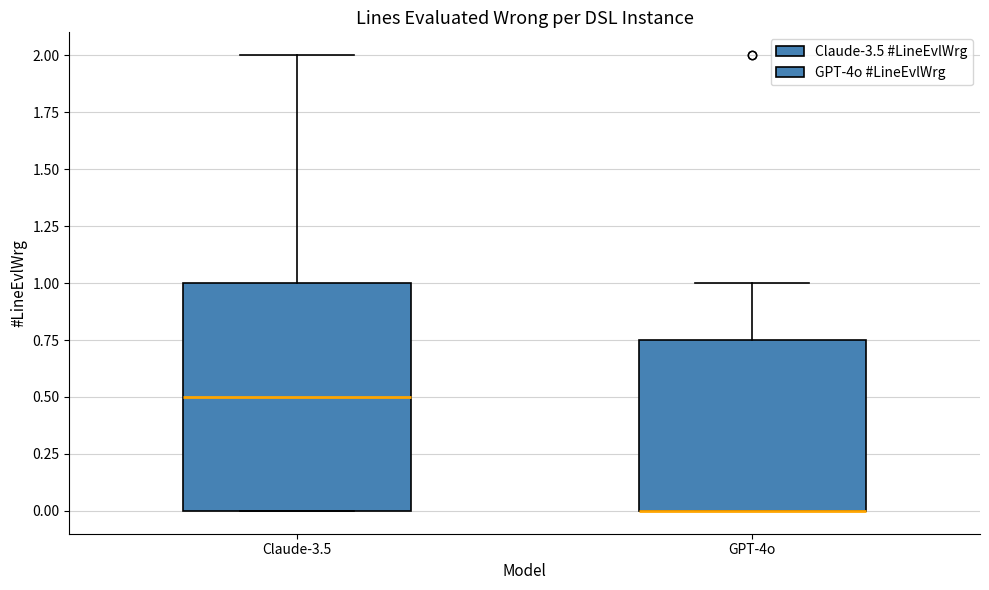

Reading left to right, read every box against the y-axis: the position of its median line, the range the box covers, and the ends of its whiskers. The values are not printed on the chart, so give them approximately, as read against the axis.

Claude-3.5: median 0.50, box 0.00 to 1.00, whiskers 0.00 to 2.00
GPT-4o: median 0.00 (drawn on the box's lower edge), box 0.00 to 0.75, whiskers 0.00 to 1.00